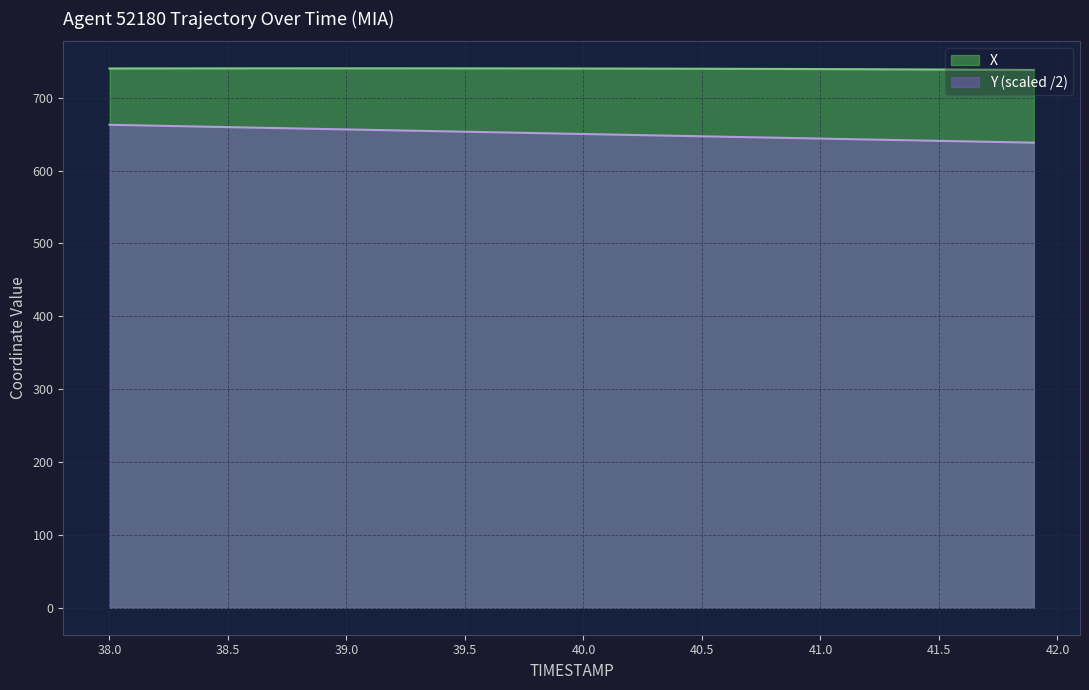

How many distinct data groups are displayed?

2